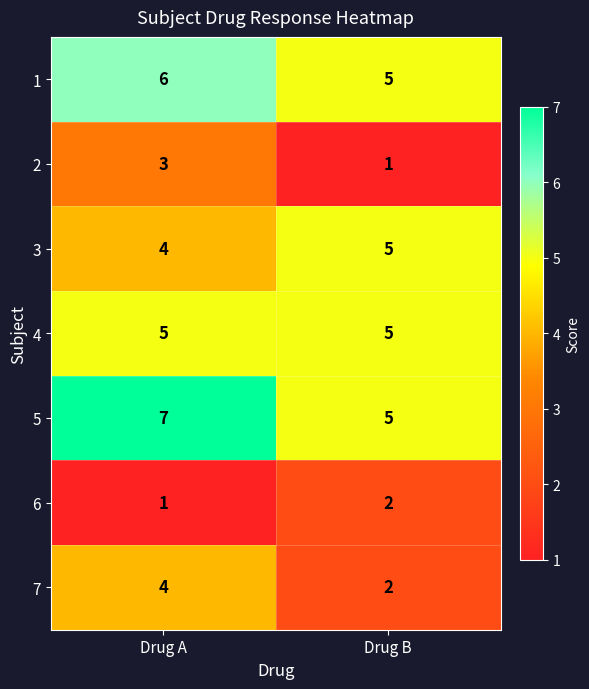

At which category is the sum across all series the highest?

Drug A